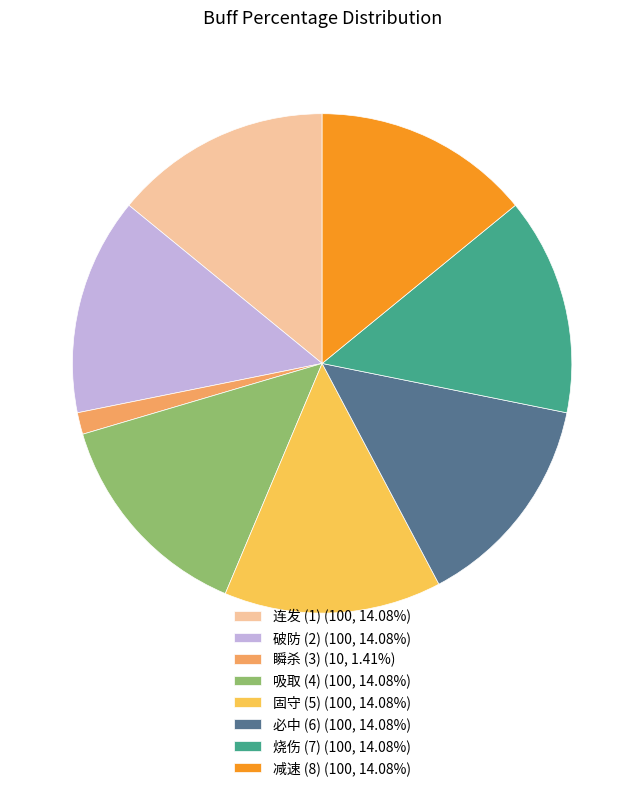

Does 破防 (2) (100, 14.08%) account for over 50% of the chart?

No